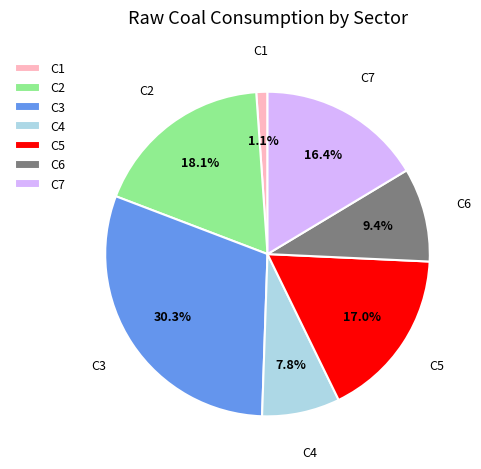

Is there any slice that represents more than half of the pie?

No